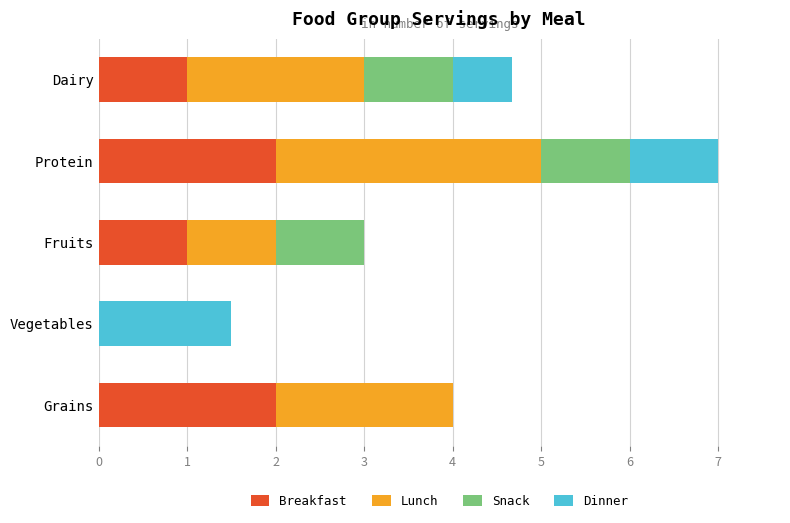

What are all the series names shown in the legend?

Breakfast, Lunch, Snack, Dinner